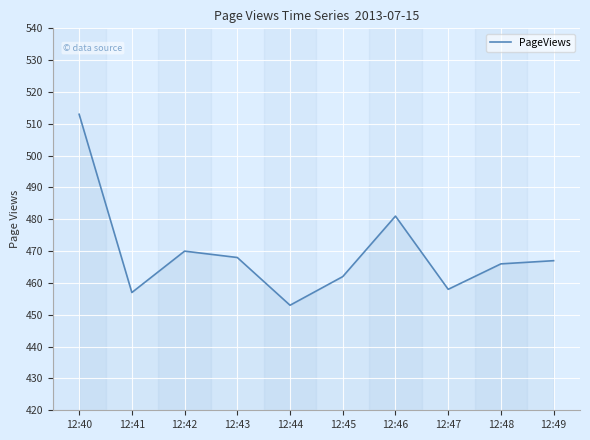

List the labels in order of value, largest first.

12:40, 12:46, 12:42, 12:43, 12:49, 12:48, 12:45, 12:47, 12:41, 12:44